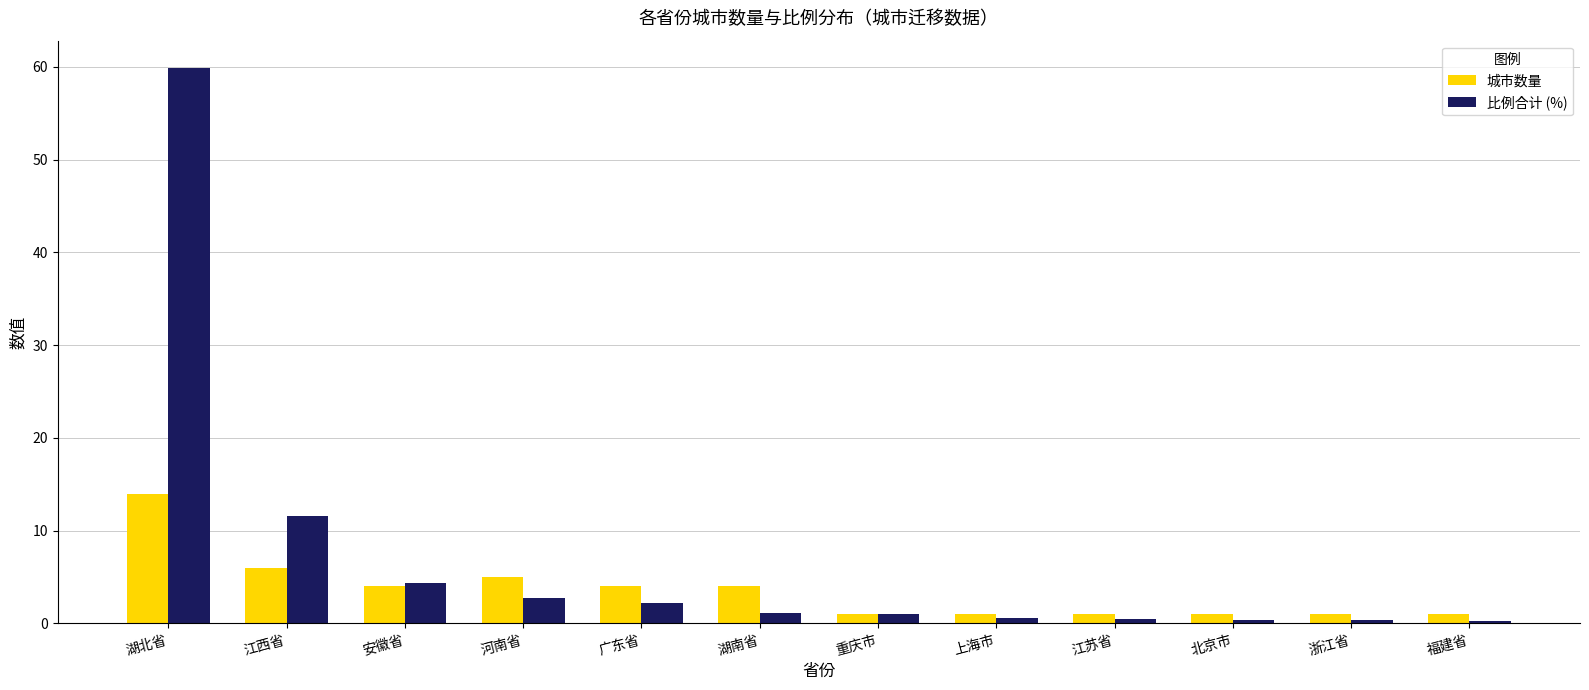

Which label corresponds to the largest value in the chart?

湖北省